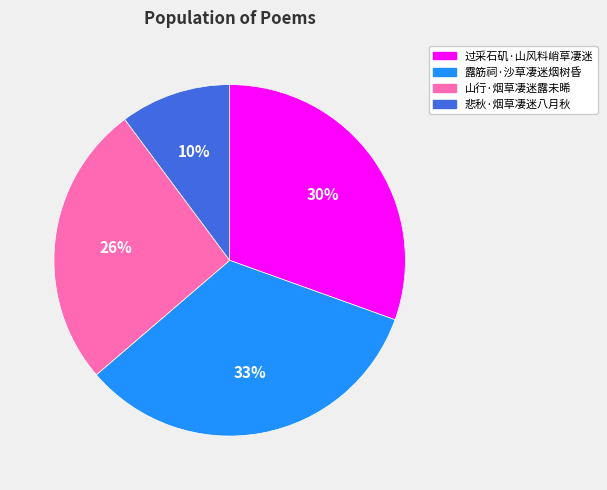

Combined, do 过采石矶·山风料峭草凄迷 and 露筋祠·沙草凄迷烟树昏 account for over 50%?

Yes